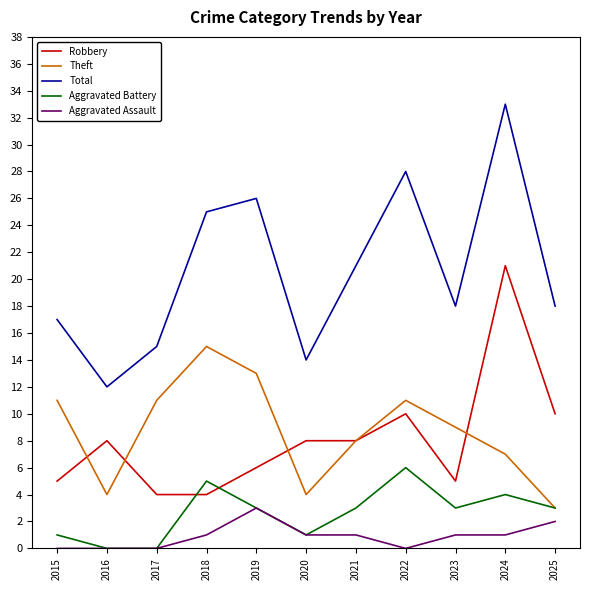

True or false: Total and Theft cross at least once.

False